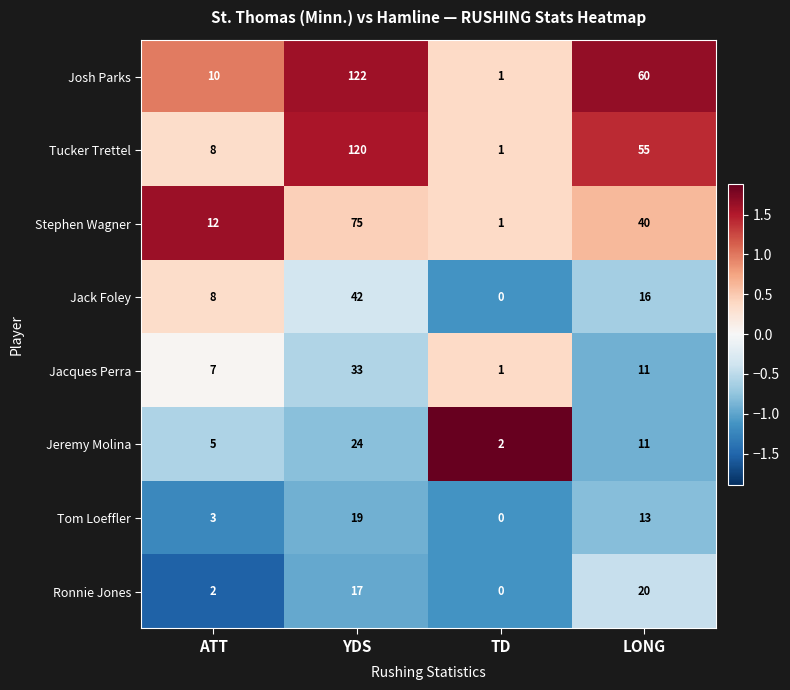

At which label does Stephen Wagner reach its minimum?

TD